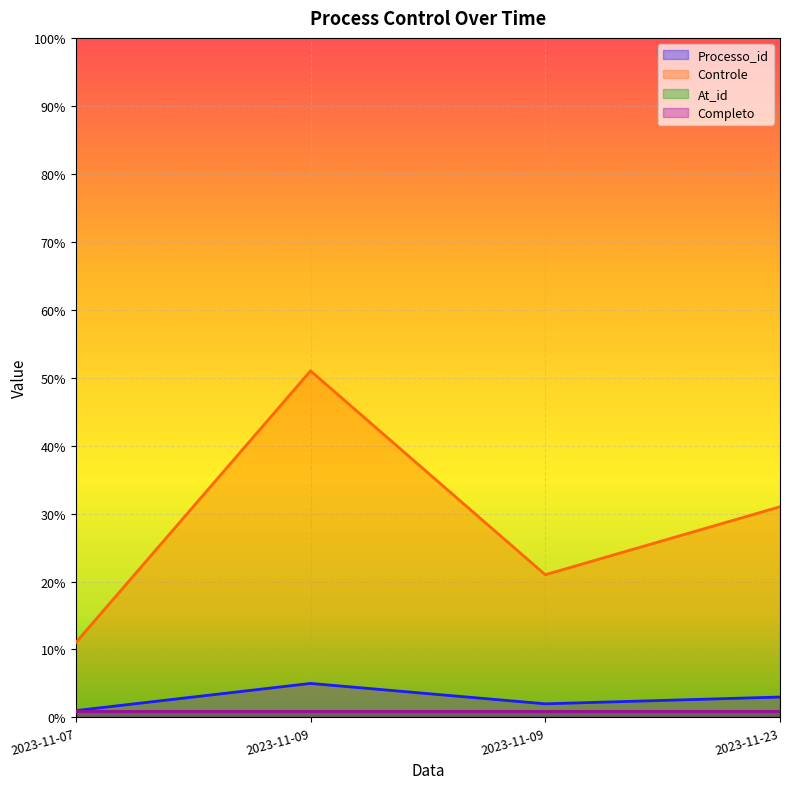

True or false: Processo_id and Completo cross at least once.

False